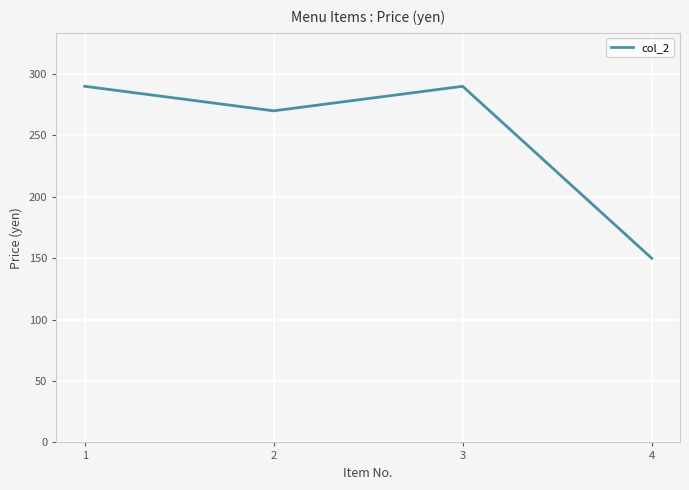

What is the minimum value shown in the chart?

150